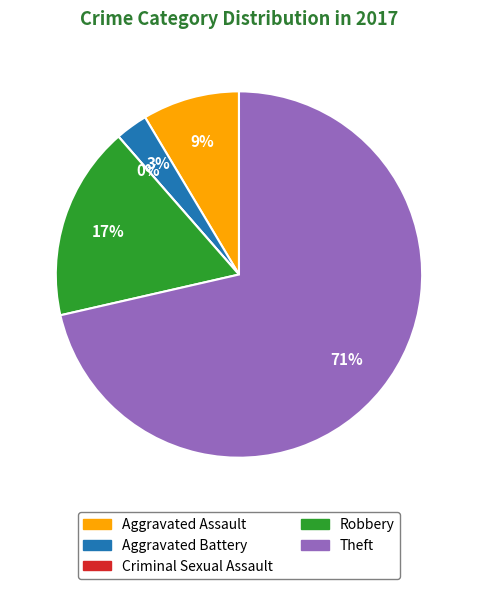

How many slices are in this pie chart?

5